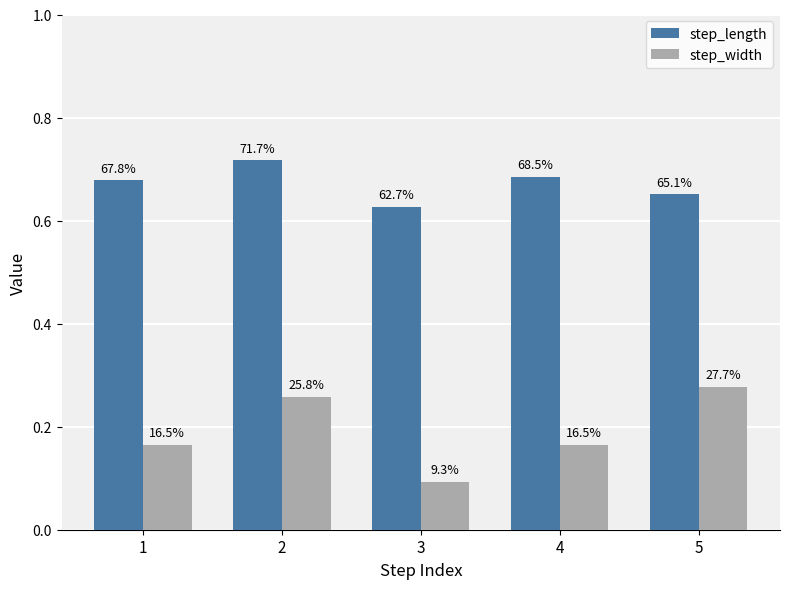

The value of step_width at 1 is 0.2. True or false?

True